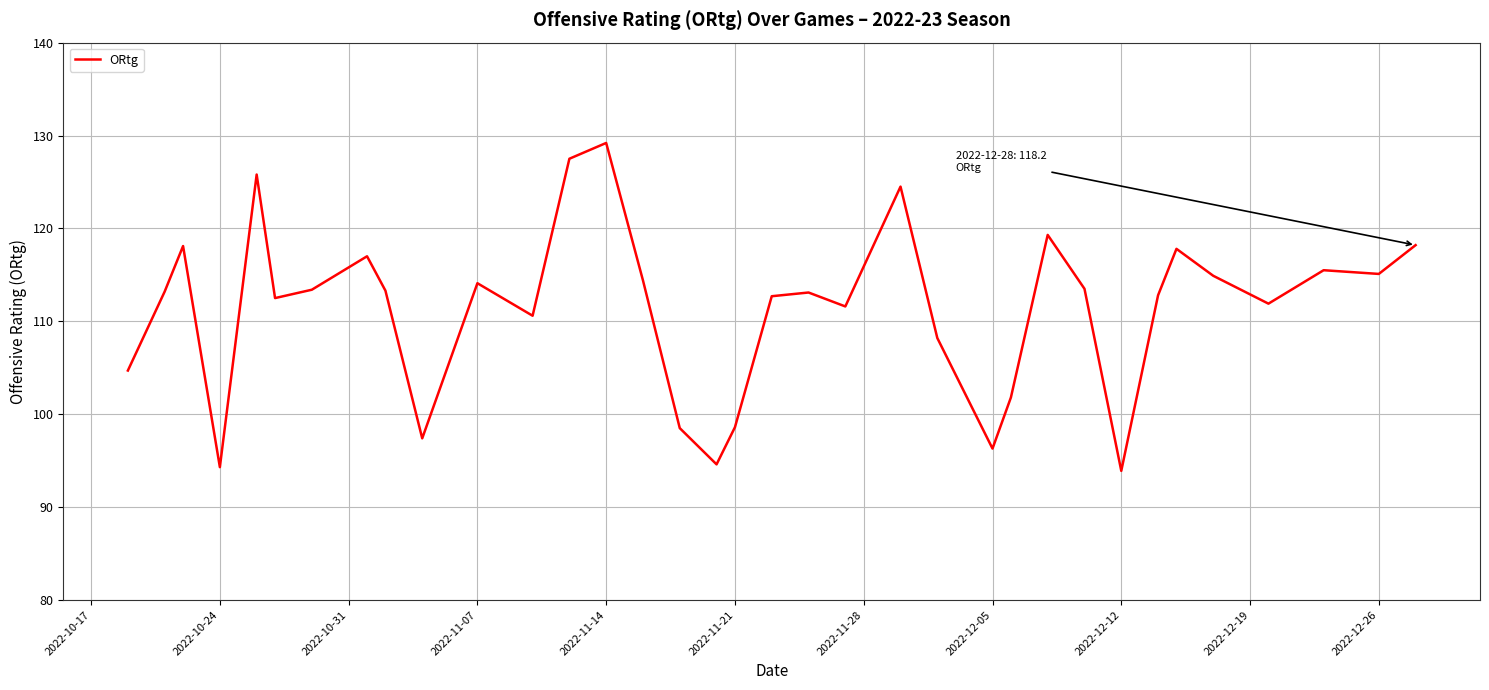

What is the difference between the maximum and minimum values?

35.3